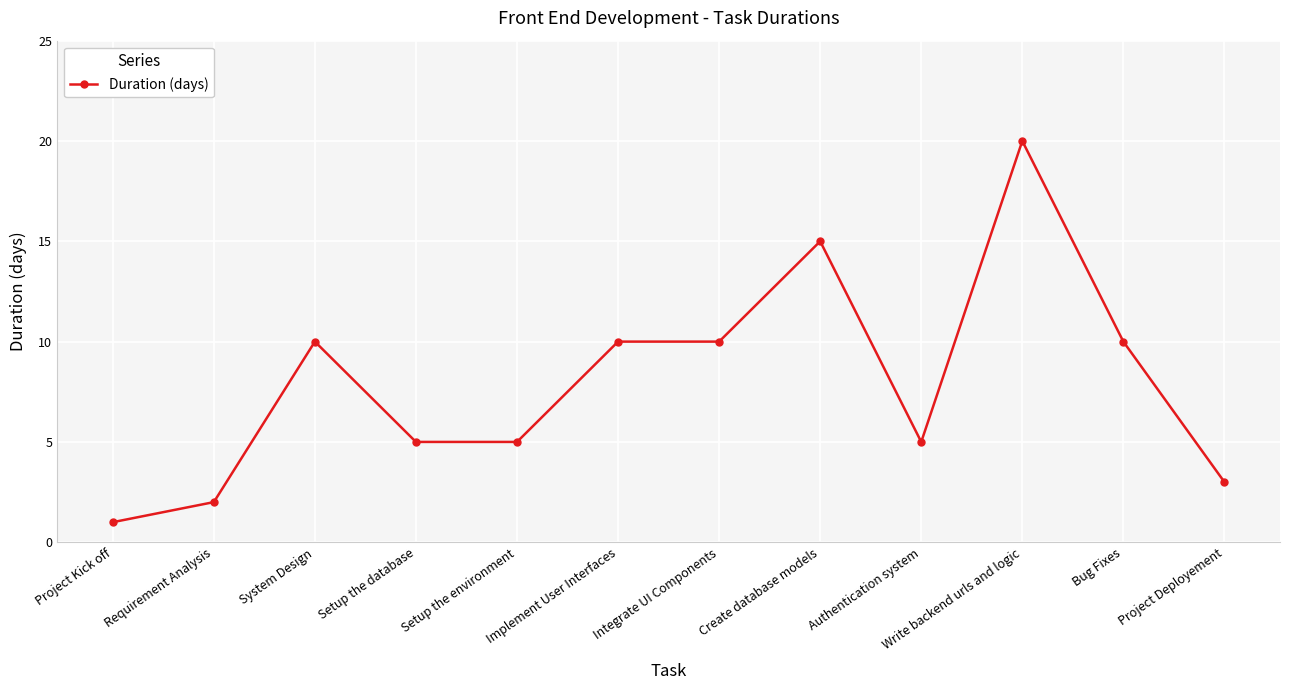

Which label corresponds to the largest value in the chart?

Write backend urls and logic